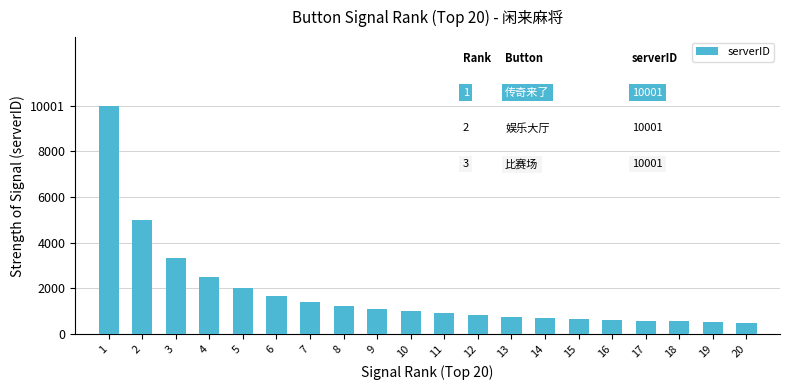

What is the value of the 7th bar from the left?

1428.7